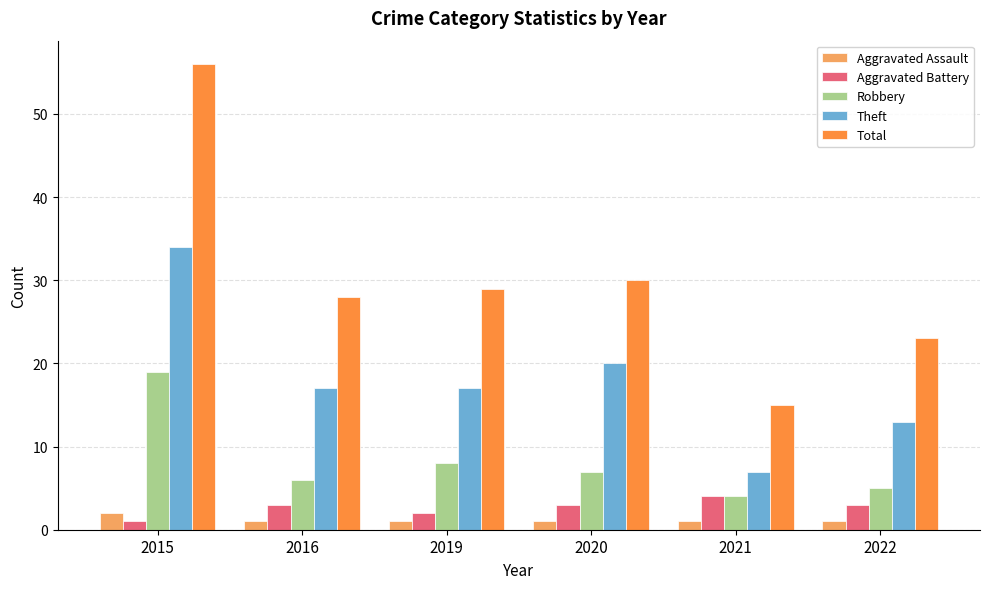

What is the sum of all Theft values?

108